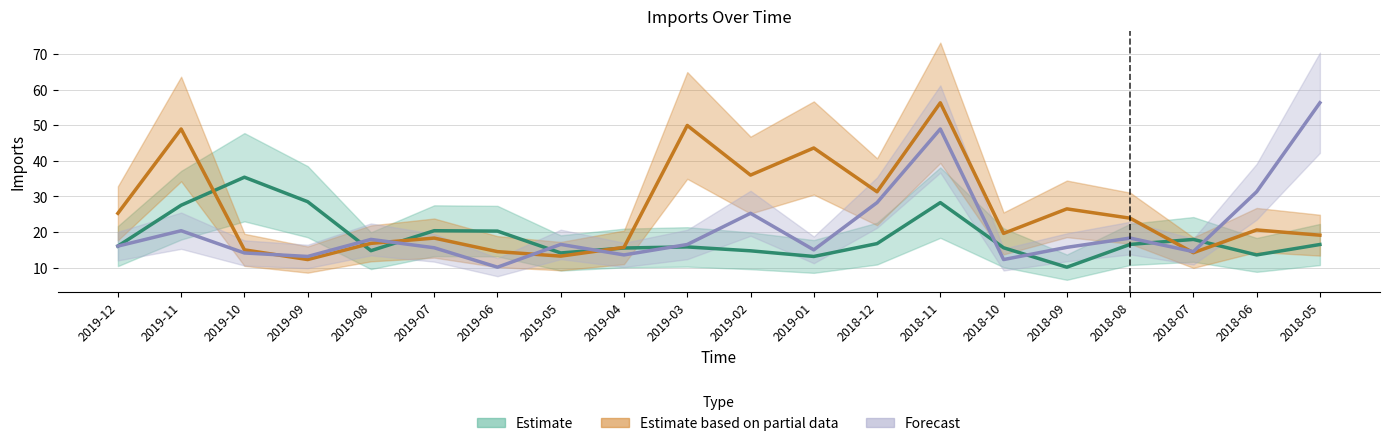

What position from the right is 2018-05?

1